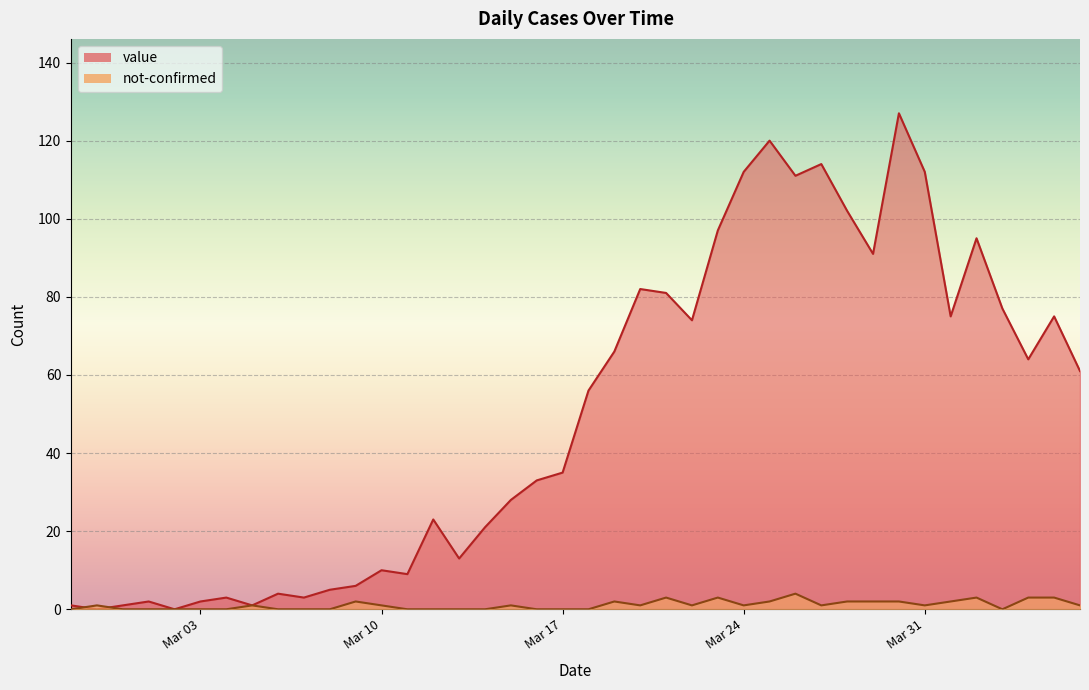

How many times do value and not-confirmed cross each other?

2